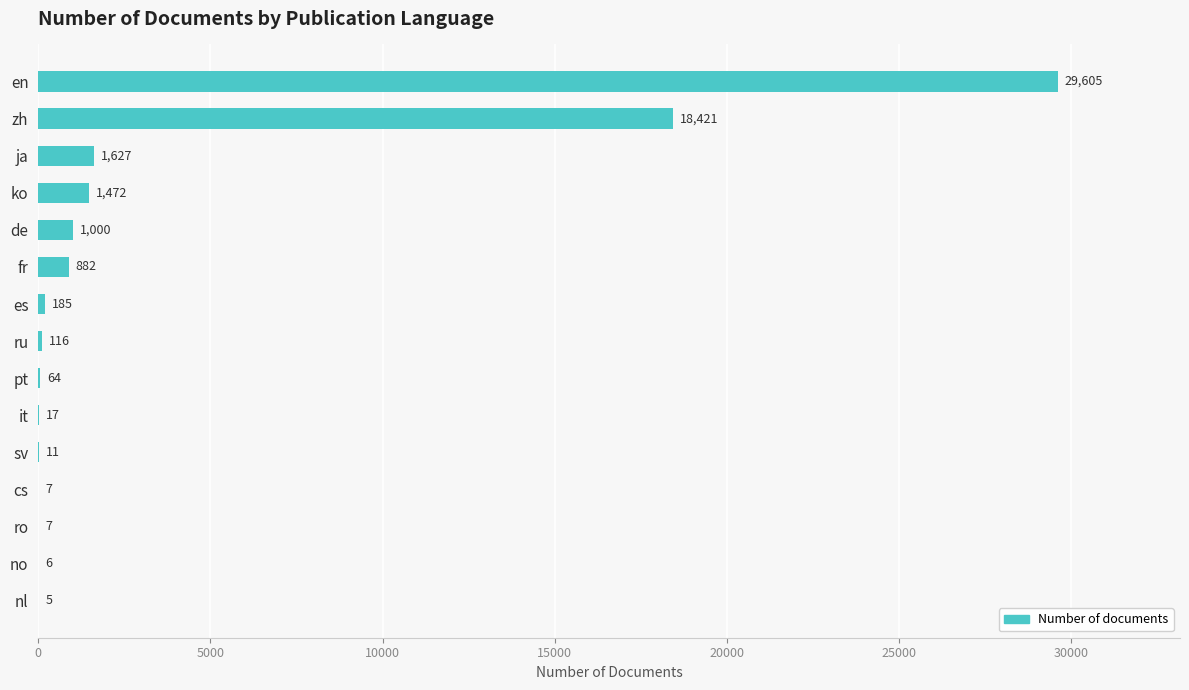

What is the sum of all values?

53425